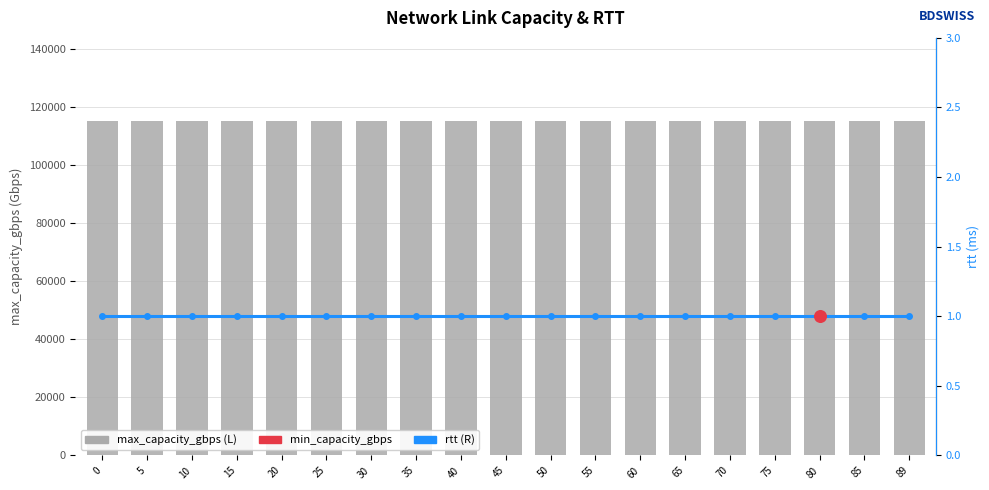

Is the value of max_capacity_gbps at 35 greater than the value of rtt at 75?

Yes